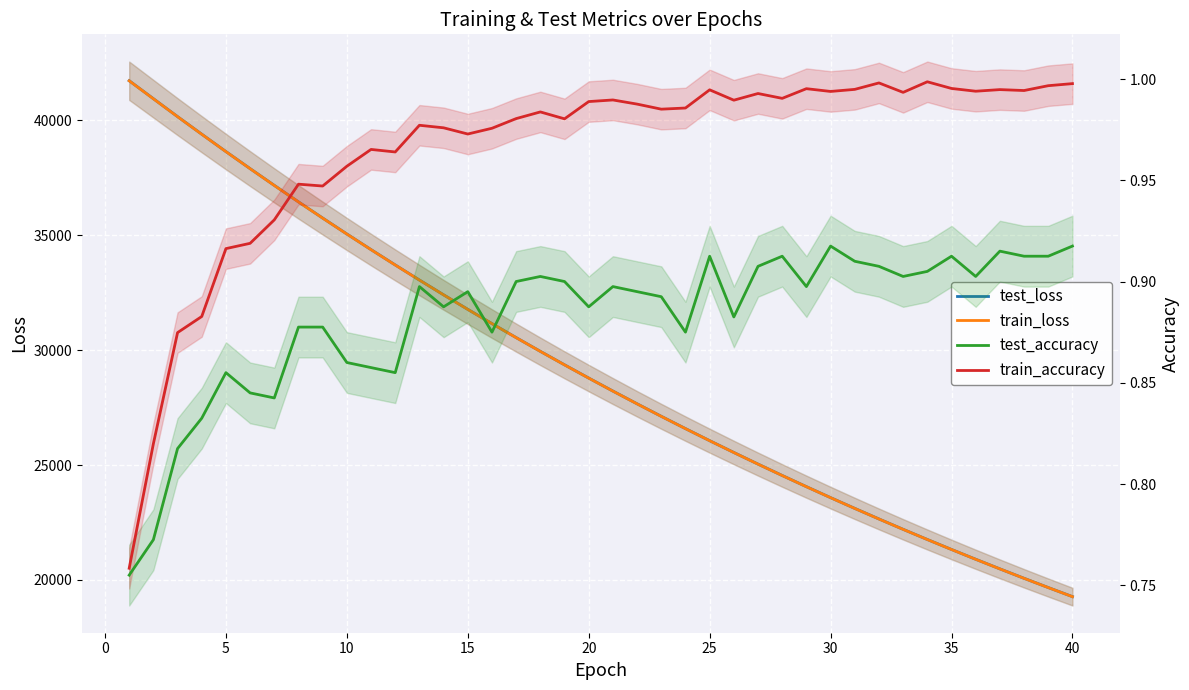

How many values in the train_loss series are below 28778?

20